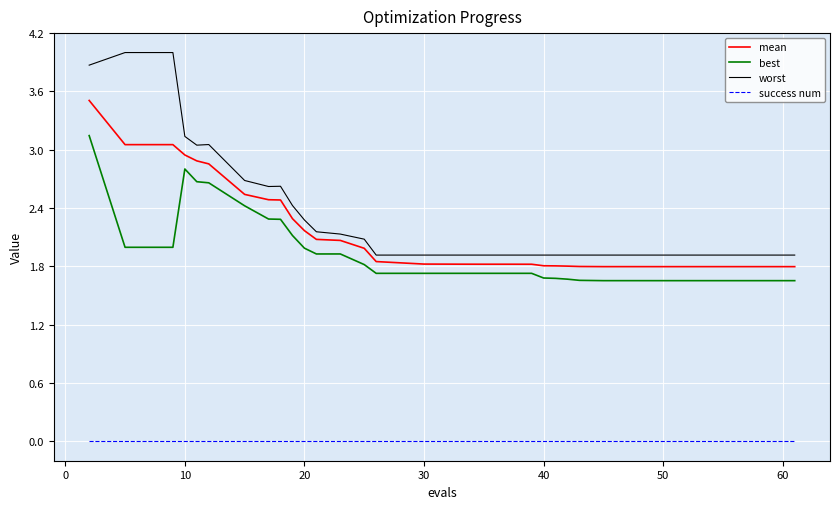

Which series has the largest total across all categories?

worst